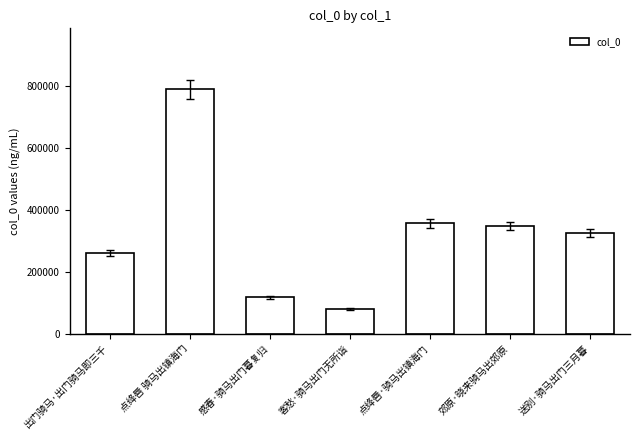

Read the value at 郊原·晓来骑马出郊原.

347786